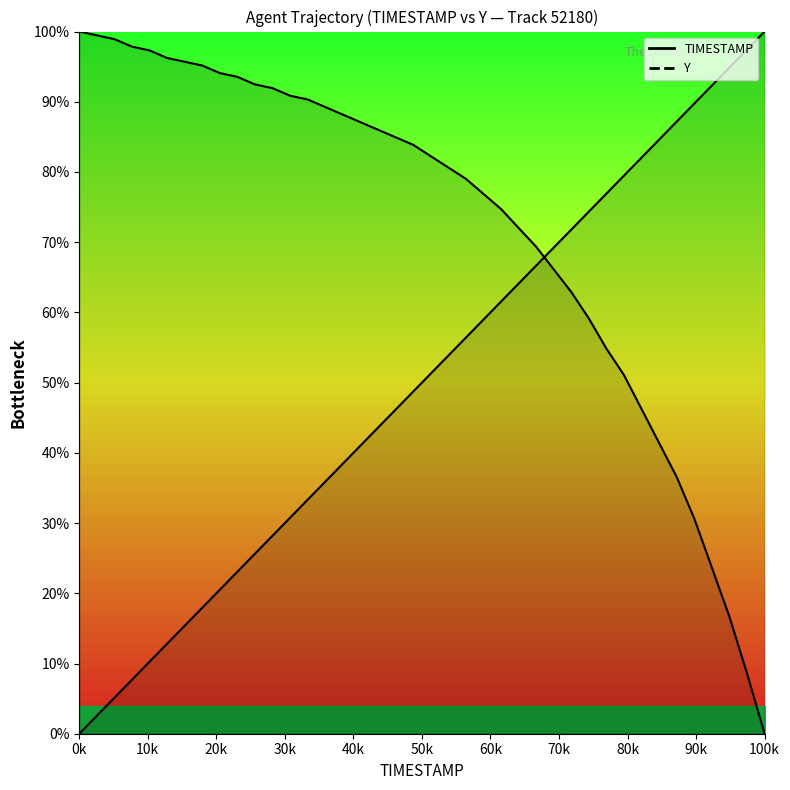

True or false: Y and TIMESTAMP cross at least once.

True